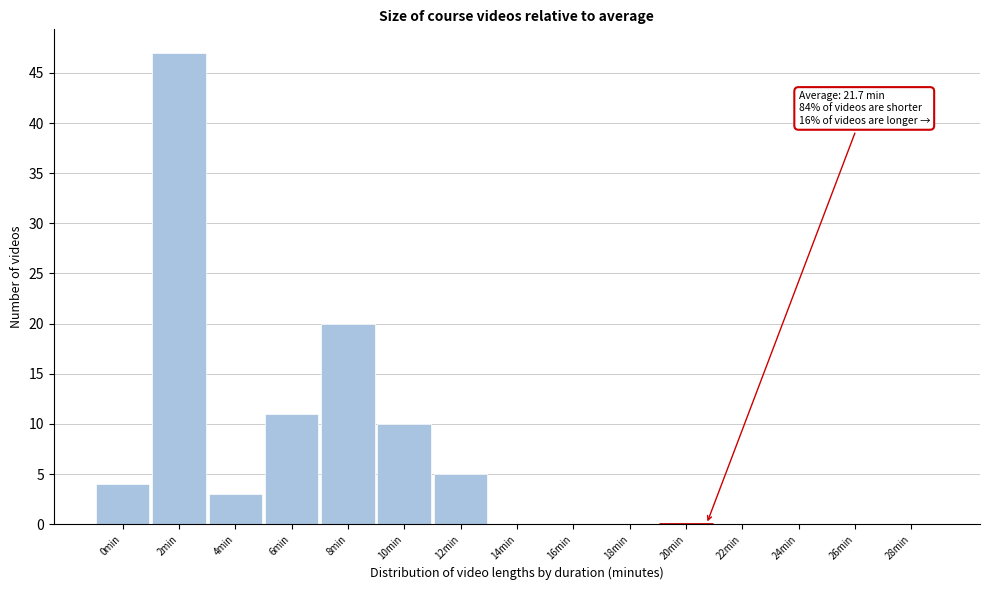

Reading left to right, what are all the values shown in this chart?

0min=4	2min=47	4min=3	6min=11	8min=20	10min=10	12min=5	14min=0	16min=0	18min=0	20min=0	22min=0	24min=0	26min=0	28min=0